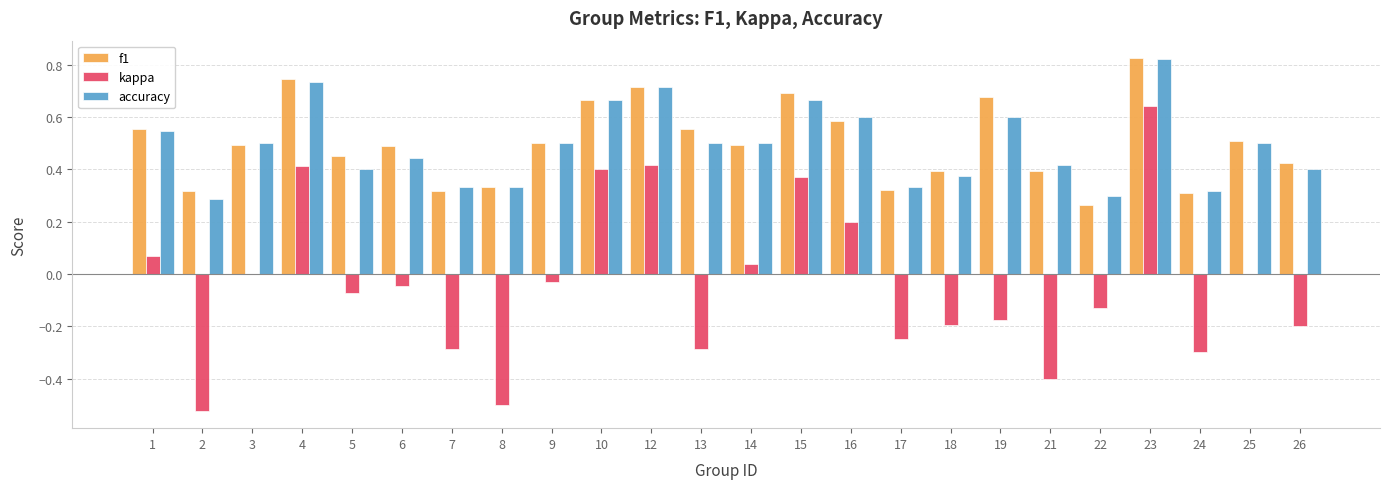

What is the sum of the kappa values at 18 and 5?

-0.3